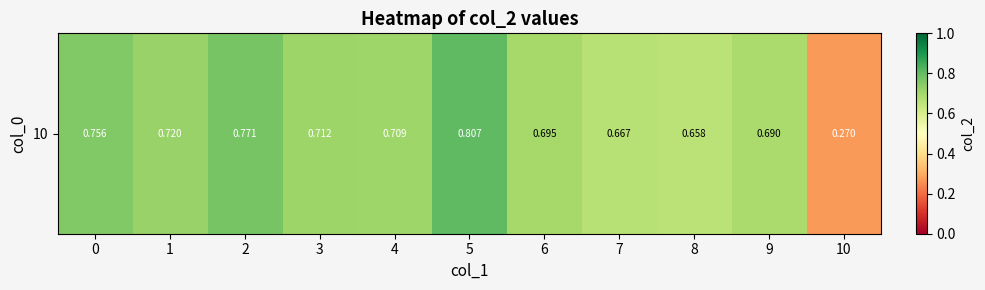

Read the value at 9.

0.7